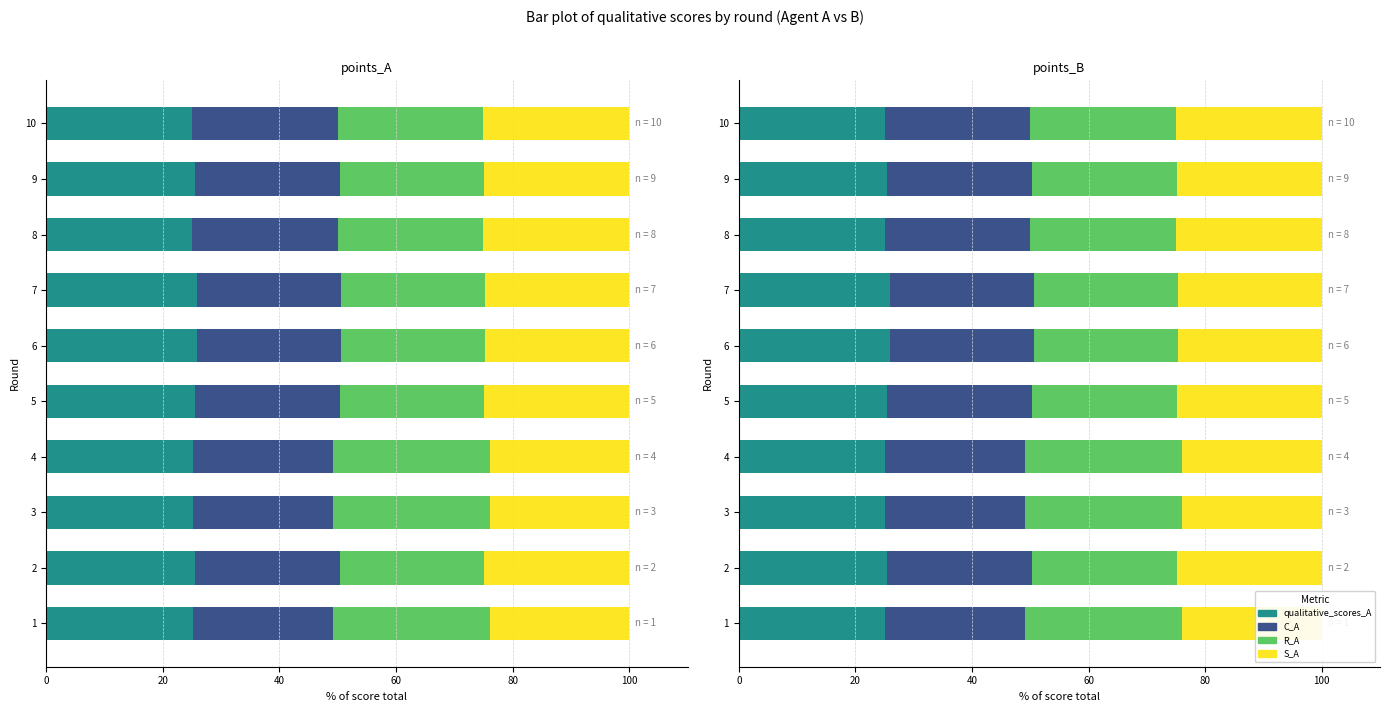

Which series has the largest total across all categories?

R_A